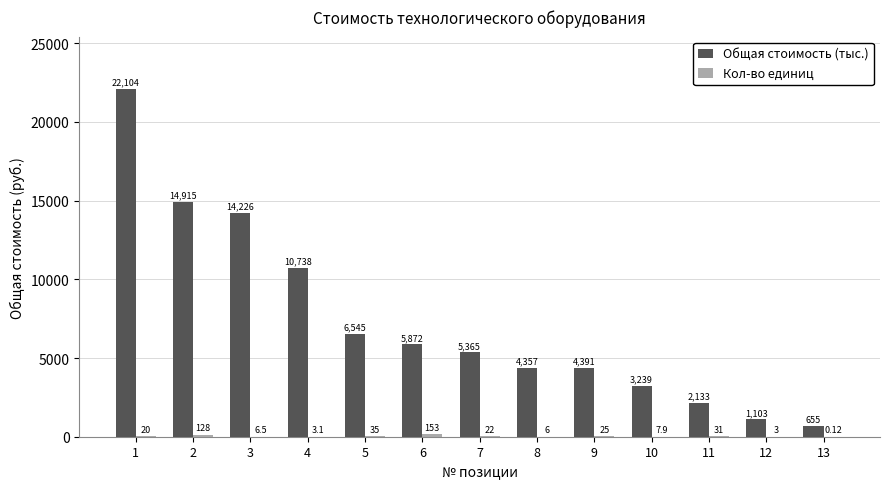

Which series changed the most between 9 and 11?

Общая стоимость (тыс.)